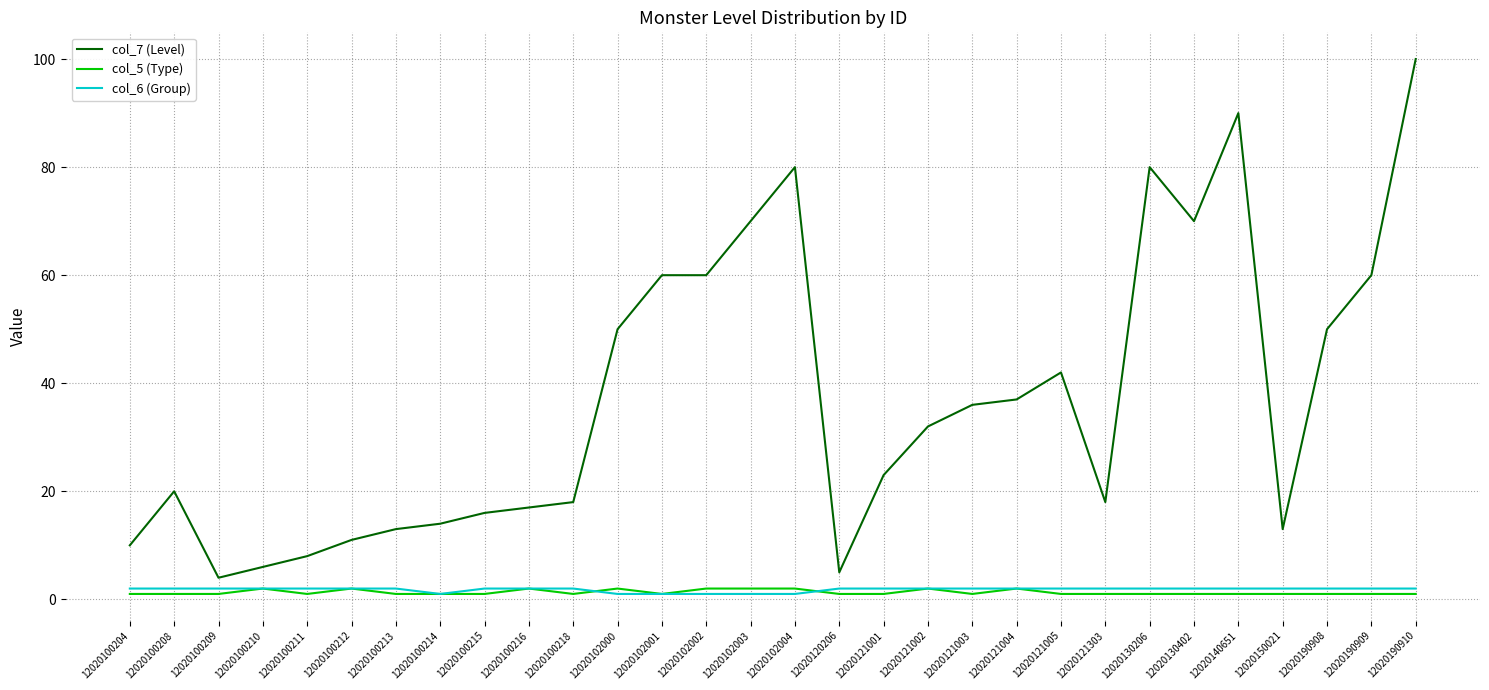

Is the value of col_5 (Type) at 12020130402 greater than the value of col_7 (Level) at 12020100204?

No